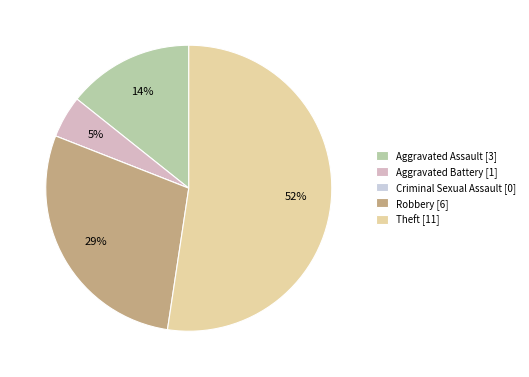

Which has a higher value, Aggravated Battery or Robbery?

Robbery